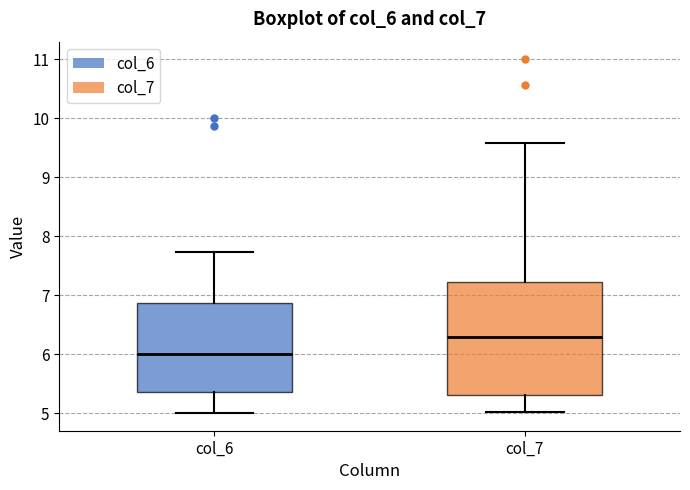

Which box has the highest median line?

col_7